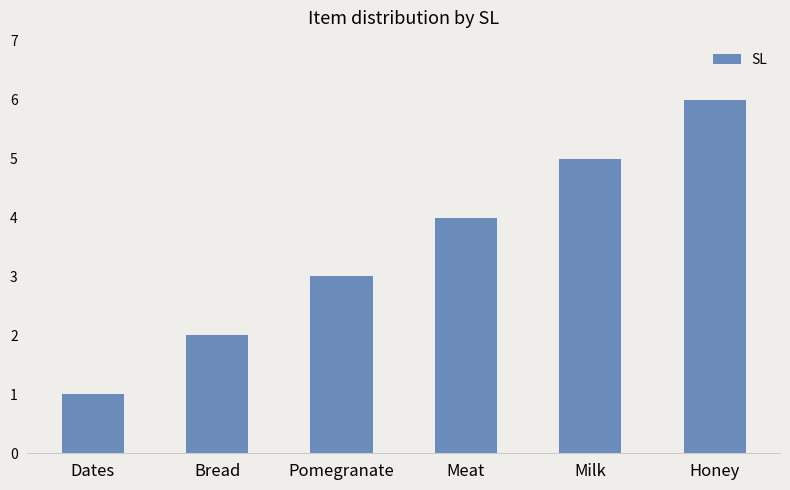

The value at Meat is 4. True or false?

True